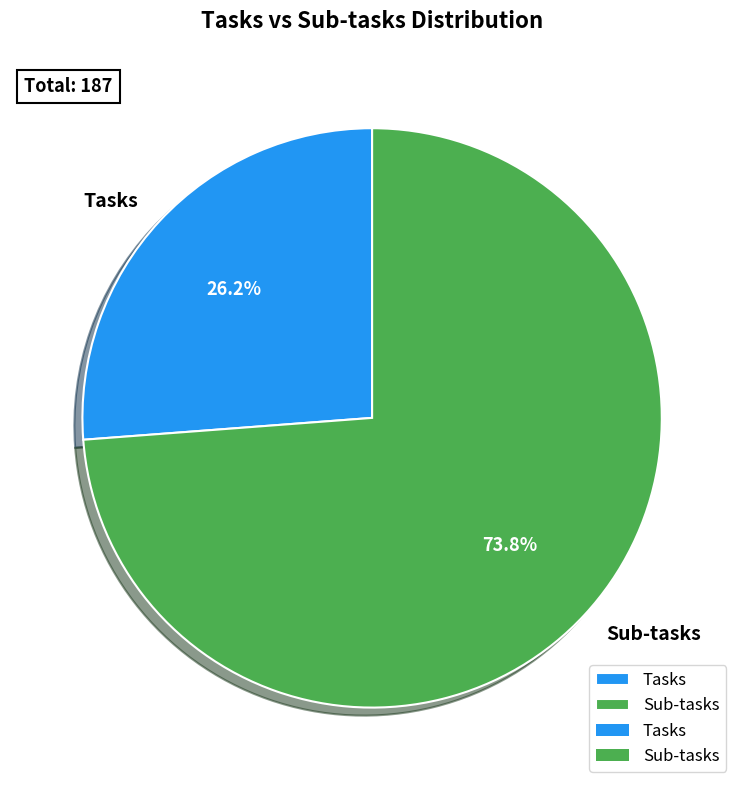

Which category has the biggest portion of the pie?

Sub-tasks